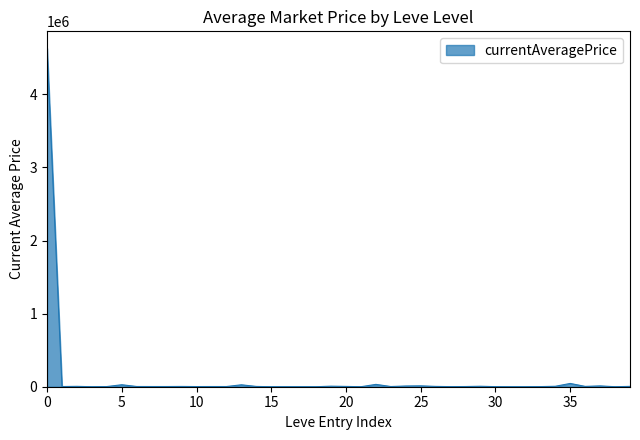

Count the number of categories in the chart.

40